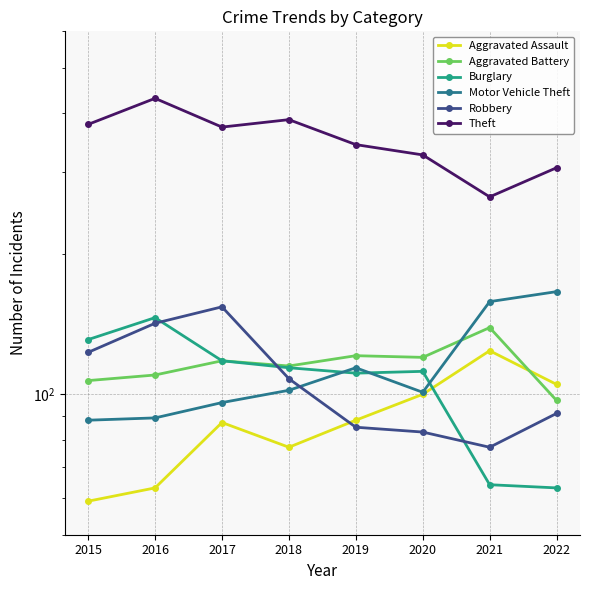

What is the maximum value shown in the chart?

431